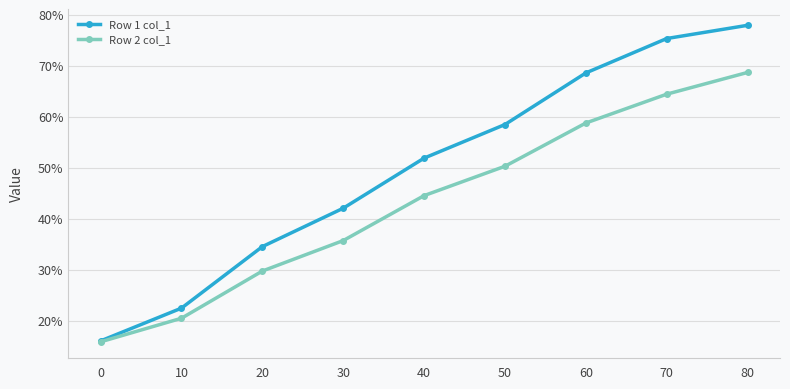

Rank the series by their average value, from lowest to highest.

Row 2 col_1, Row 1 col_1